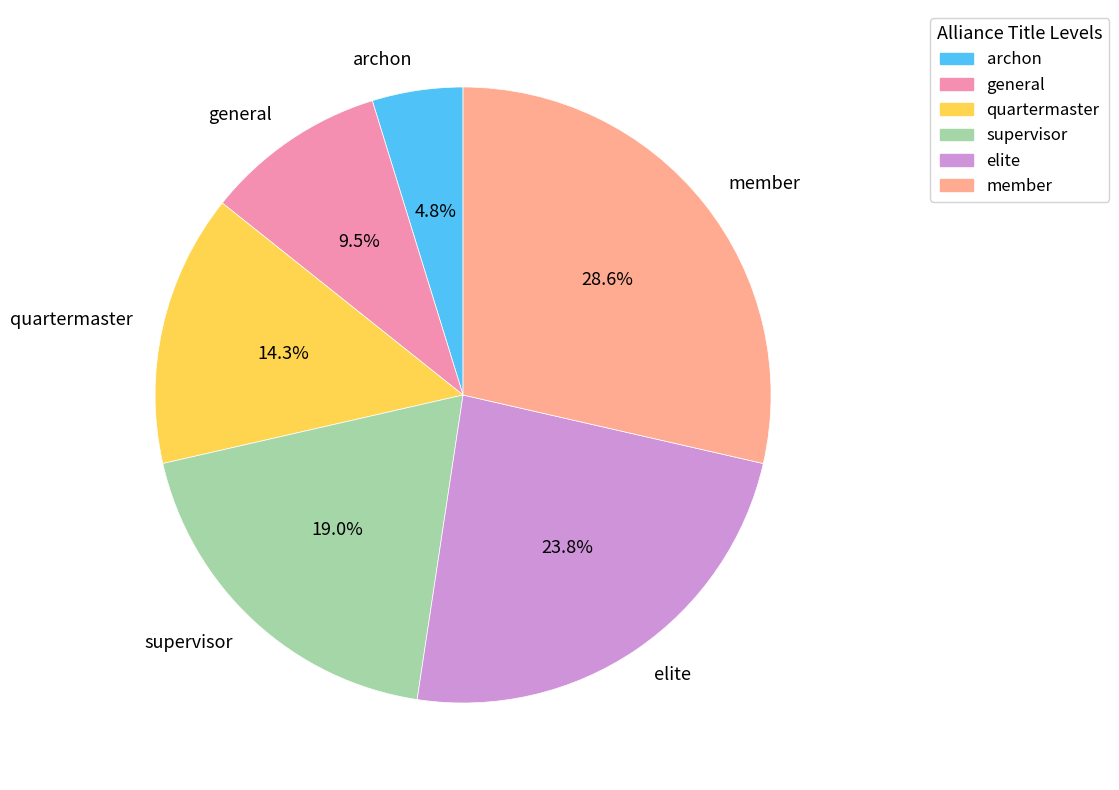

To the nearest percent, what percentage of the pie is quartermaster?

14%